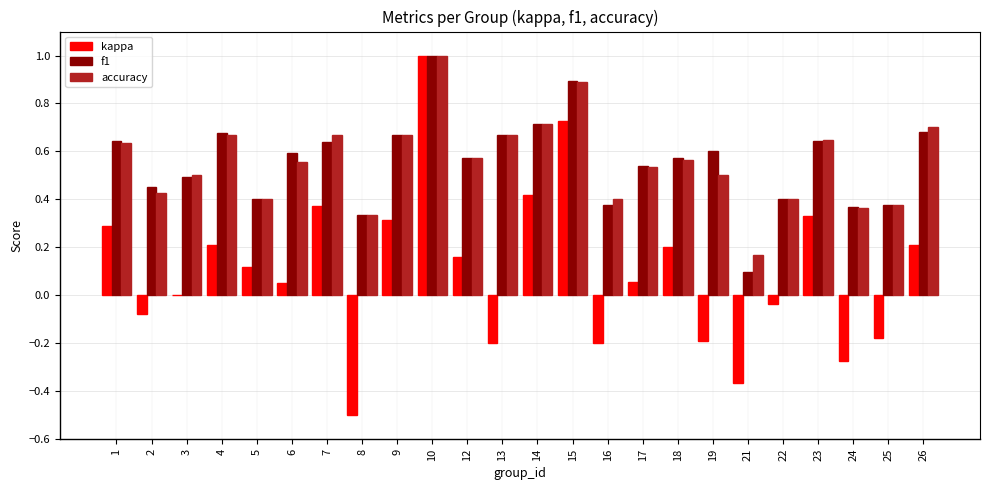

Is the value of kappa at 14 greater than the value of accuracy at 24?

Yes